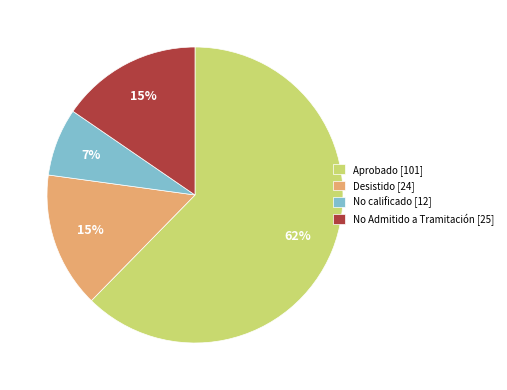

Is it true that Desistido [24] is 6% of the pie?

False